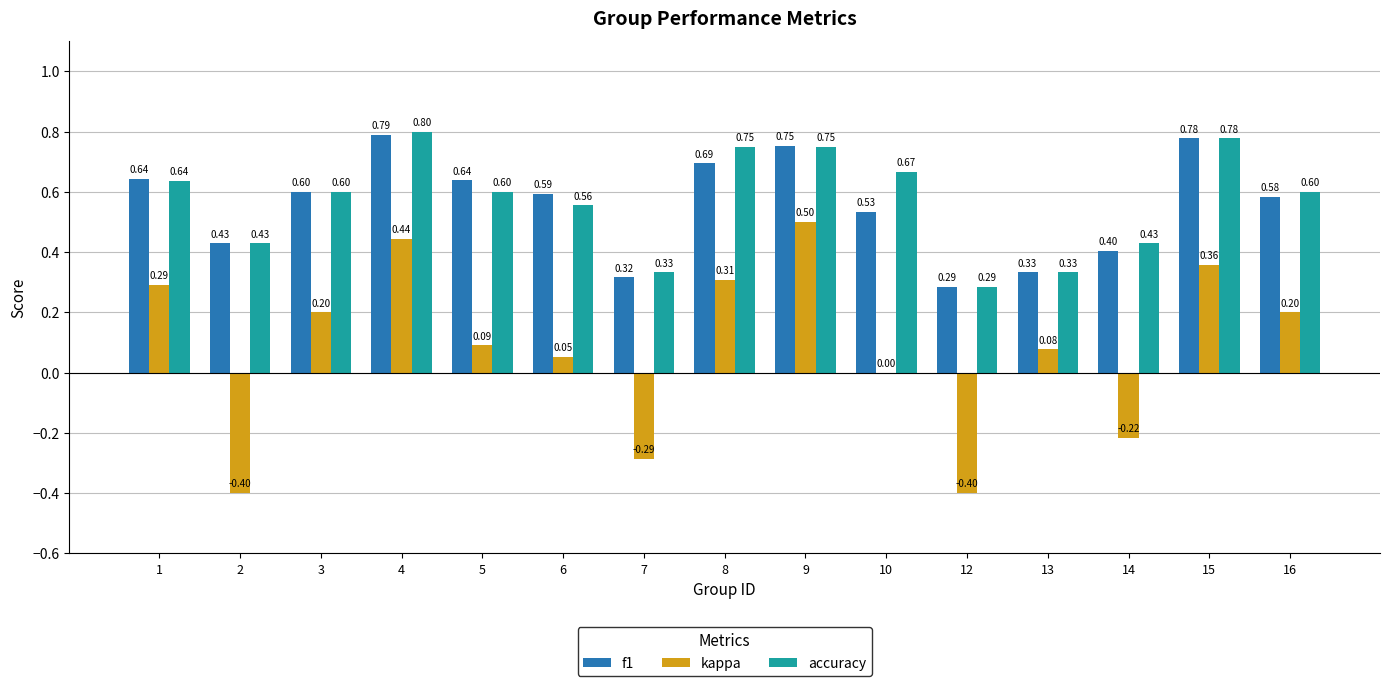

What is the total value across all series at 2?

0.5